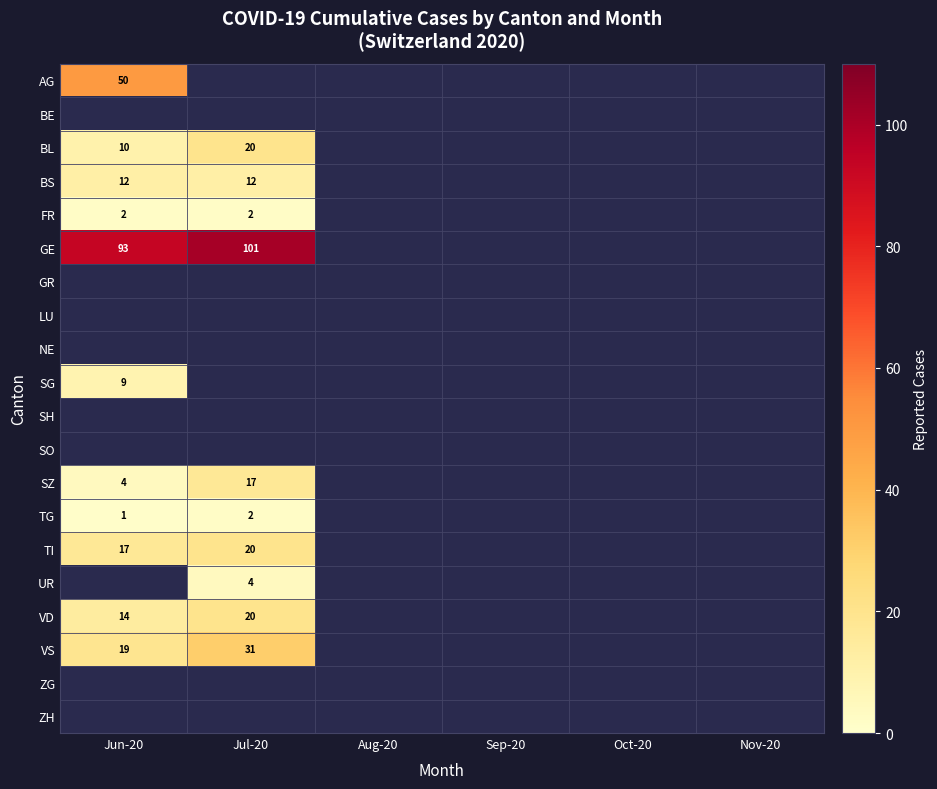

Rank the categories by BS value from highest to lowest.

Jun-20, Jul-20, Aug-20, Sep-20, Oct-20, Nov-20